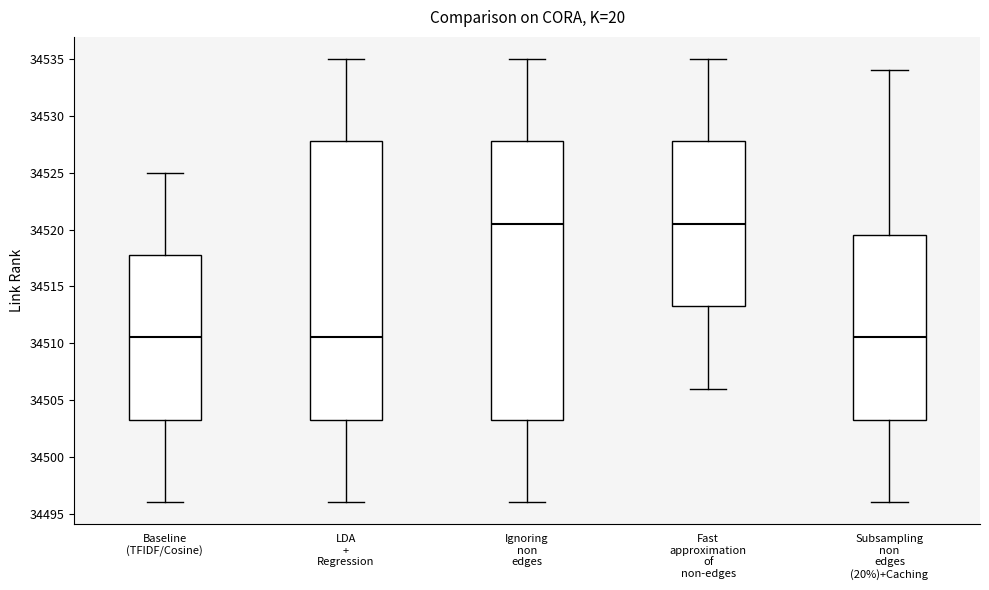

Where does the lower whisker of the box for Fast approximation of non-edges end on the y-axis? The values are not printed on the chart, so give them approximately, as read against the axis.

34506.0